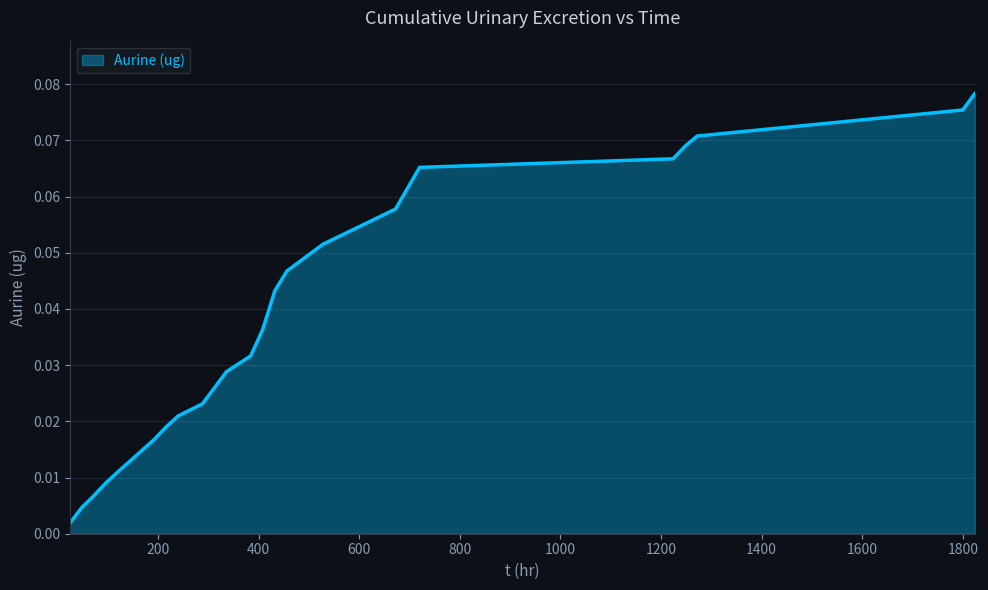

List the labels in order of value, smallest first.

24, 48, 72, 96, 120, 144, 192, 216, 240, 288, 336, 384, 408, 432, 456, 528, 672, 720, 1224, 1248, 1272, 1800, 1824